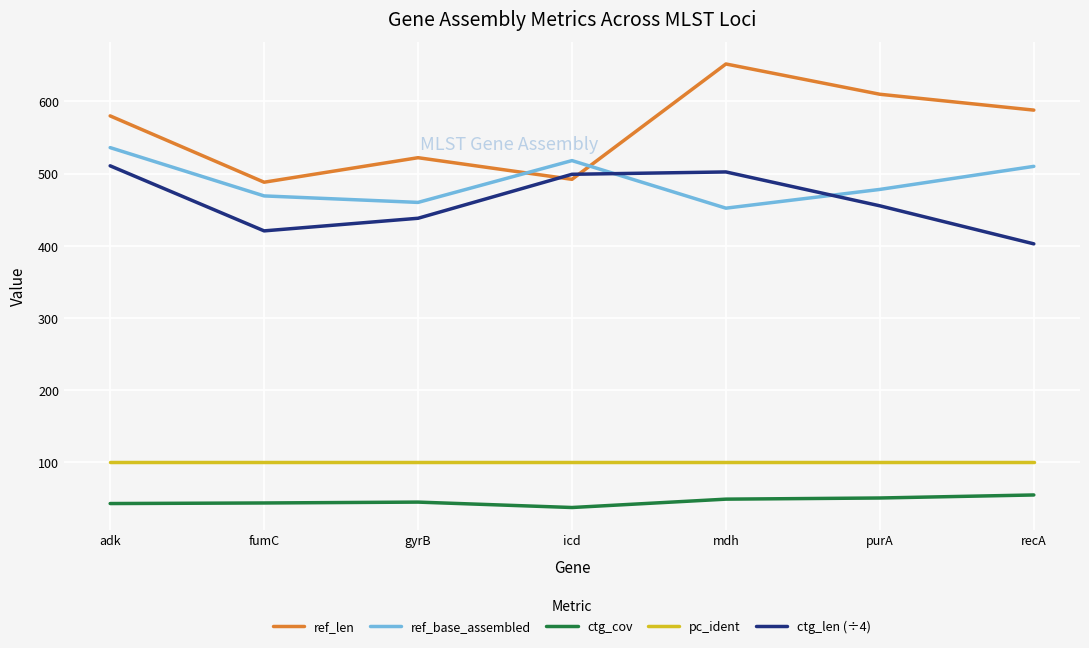

How many lines are shown in the chart?

5